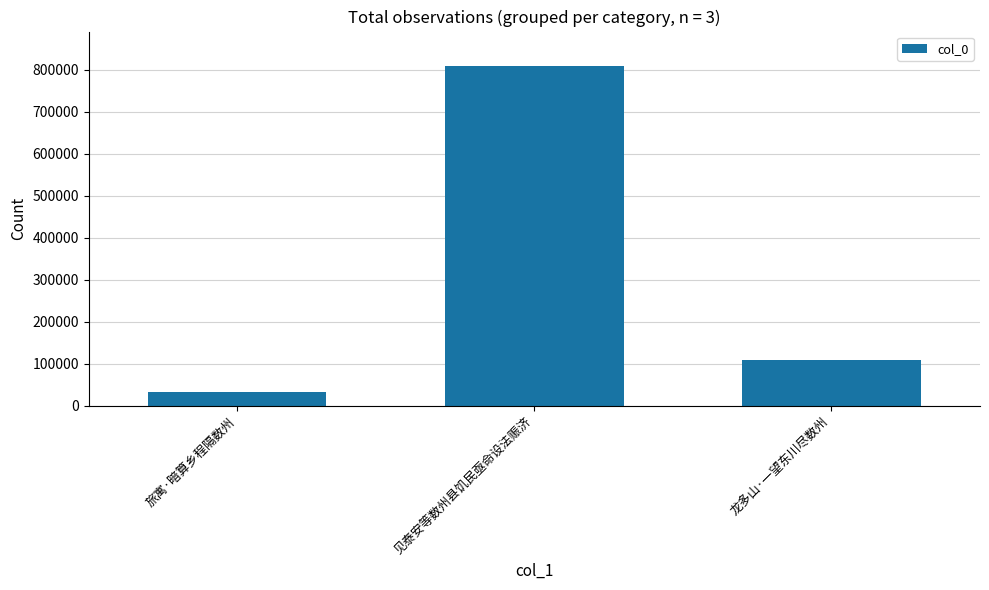

Where is the data nearest to the value 420877?

龙多山·一望东川尽数州